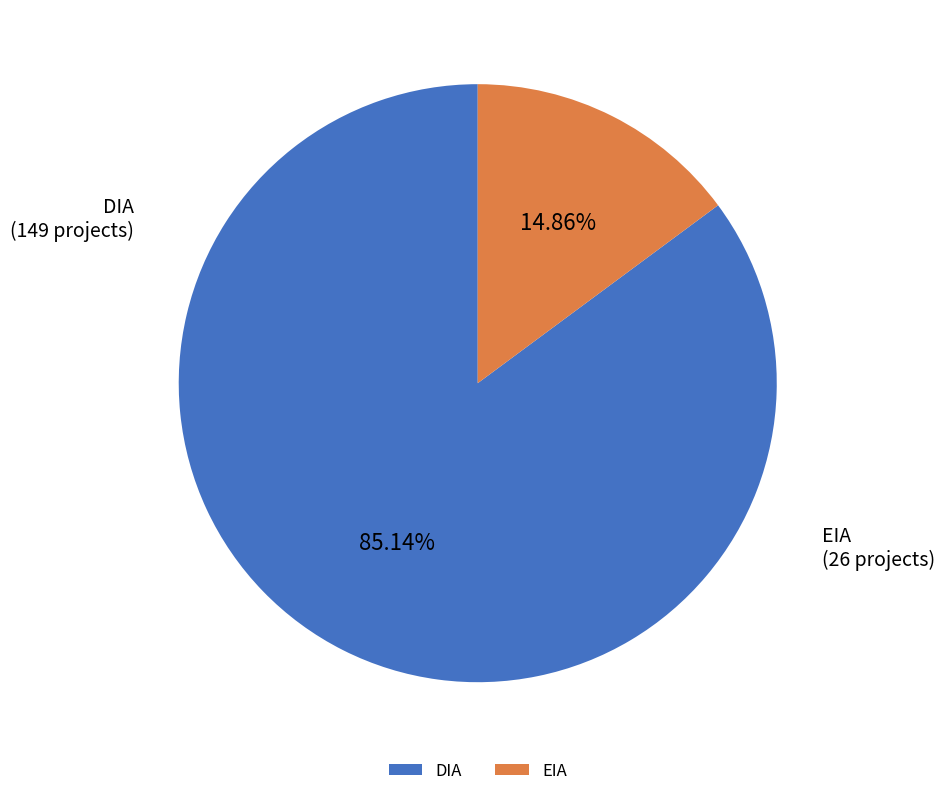

Is there any slice that represents more than half of the pie?

Yes